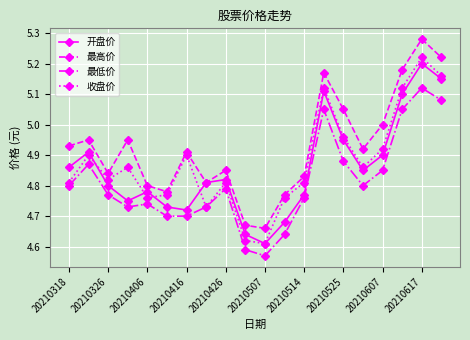

Which series has the widest spread of values?

最高价